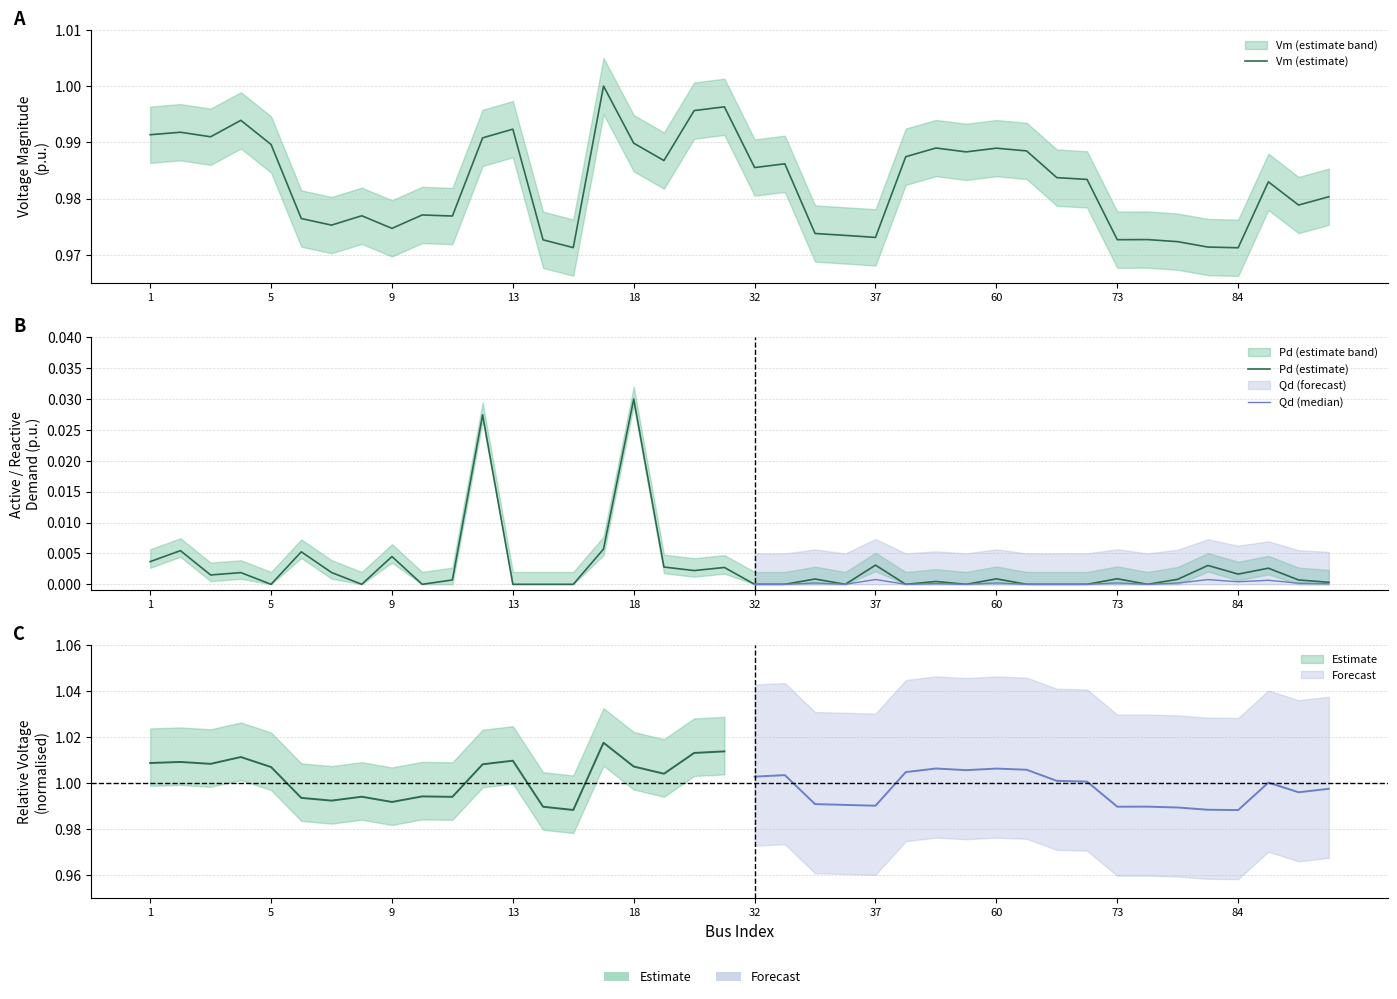

Rank the series at 71 from highest to lowest value.

Vm, Pd